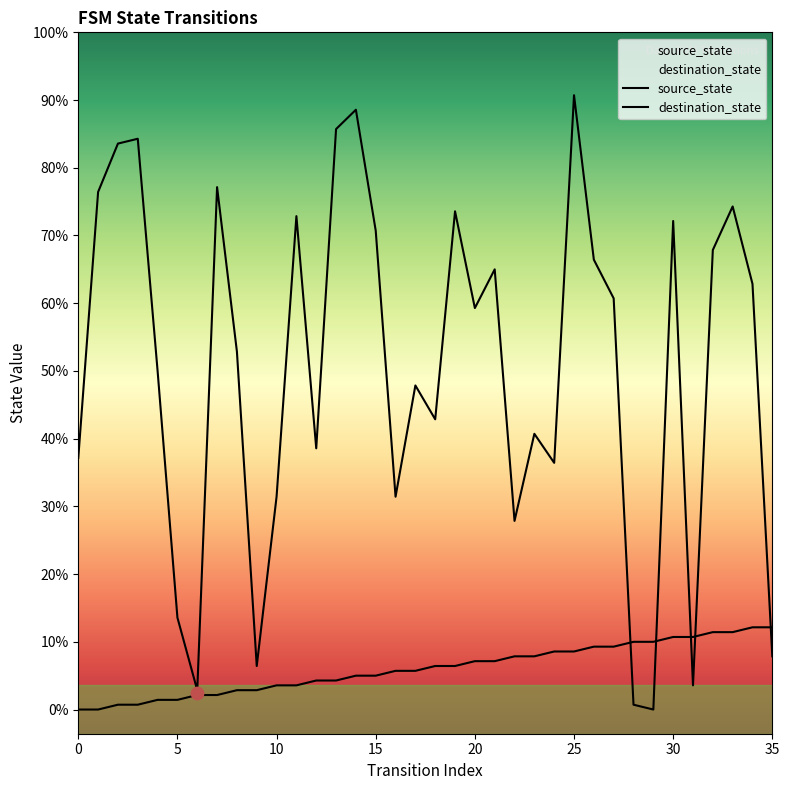

Is the value of destination_state at 8 greater than the value of source_state at 35?

Yes